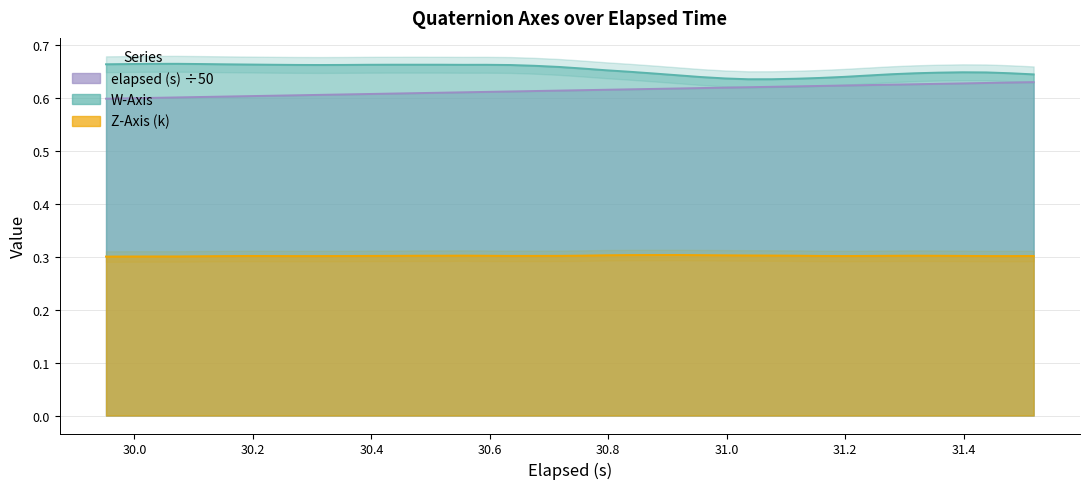

Which series has the largest total across all categories?

W-Axis